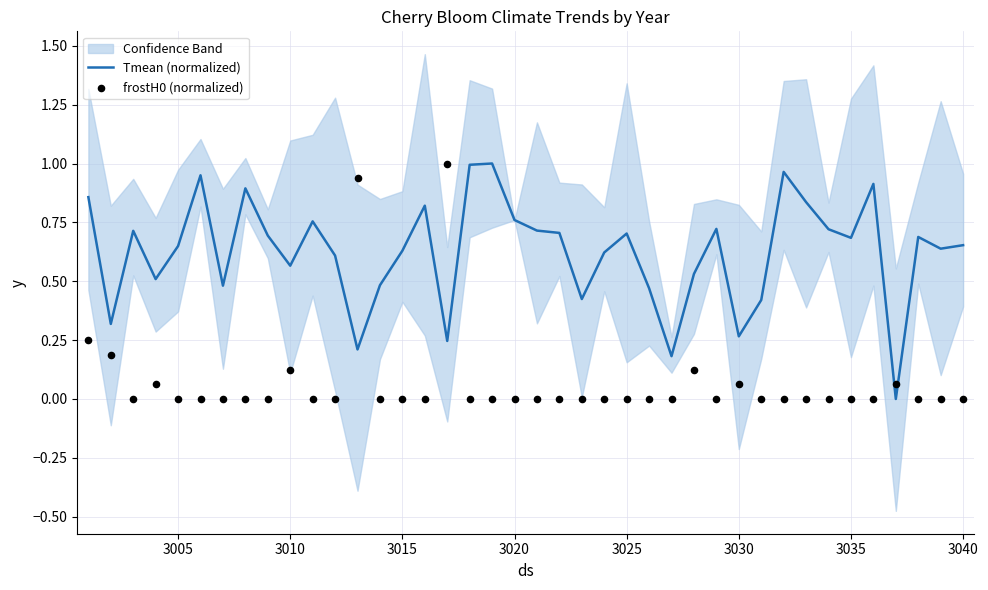

Which series reaches the maximum Y coordinate?

Tmean (normalized)